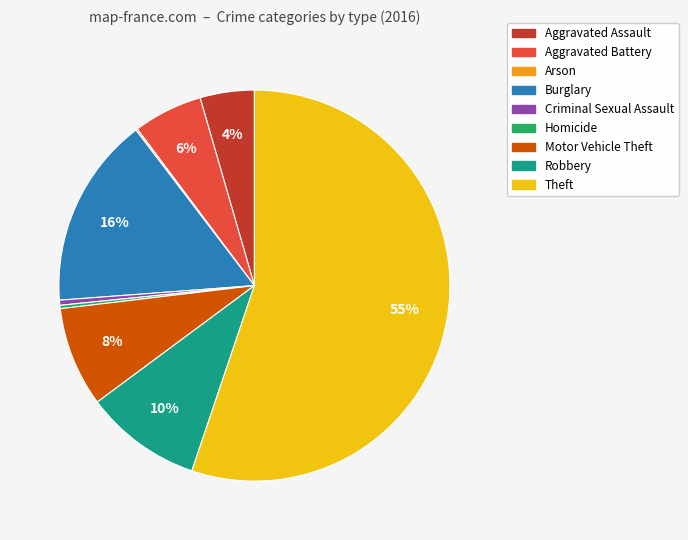

Is it true that Criminal Sexual Assault is 11% of the pie?

False